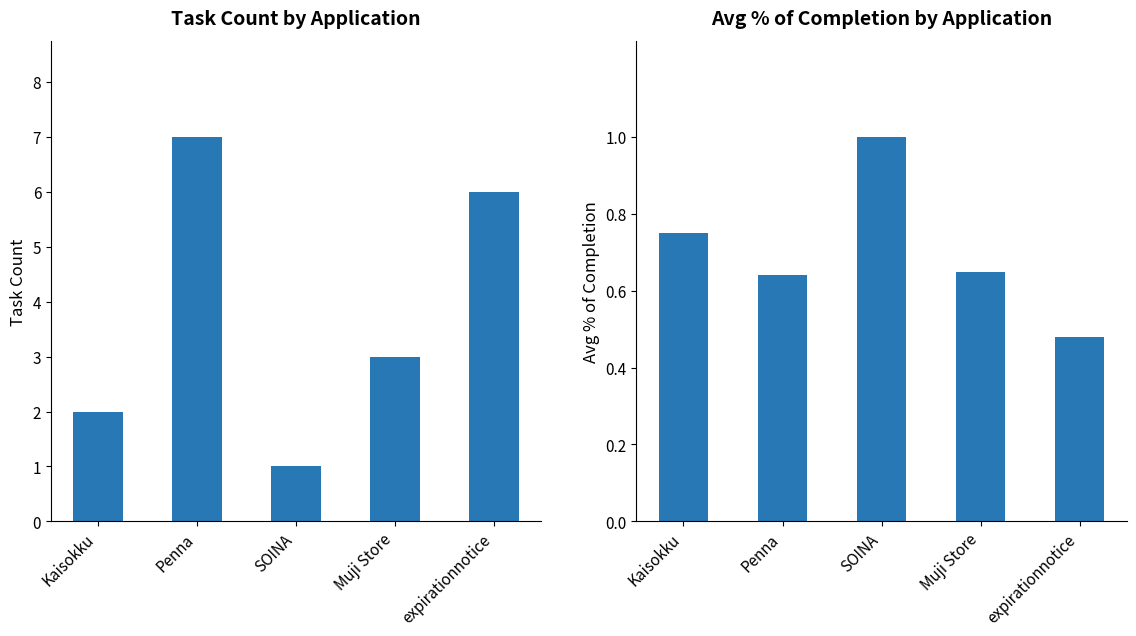

Rank the series by their average value, from highest to lowest.

Task Count, Avg % of Completion